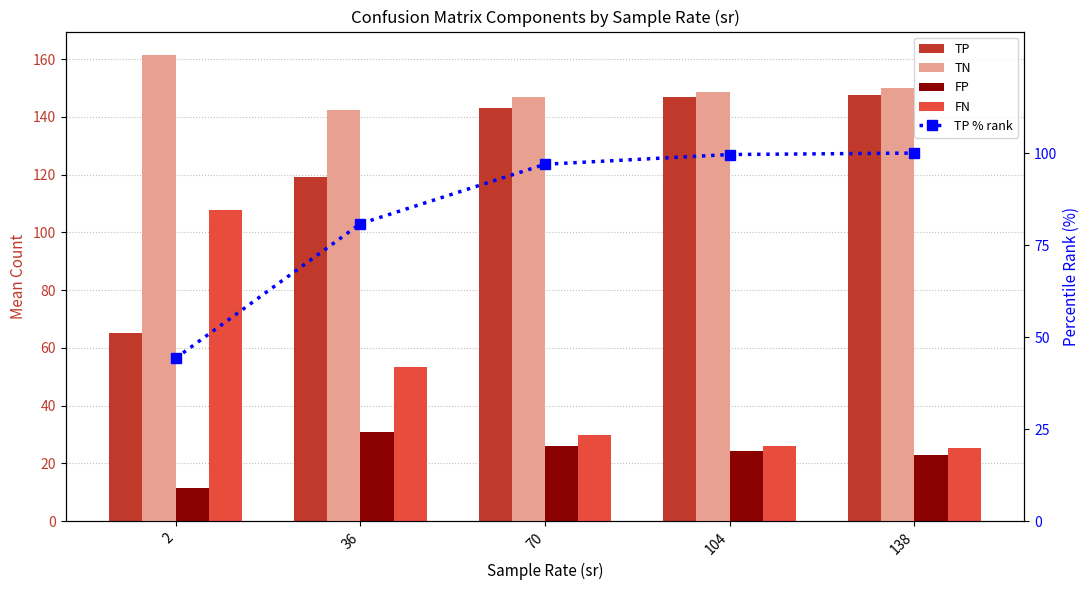

Is the value of TP % rank at 36 greater than the value of TP at 2?

Yes